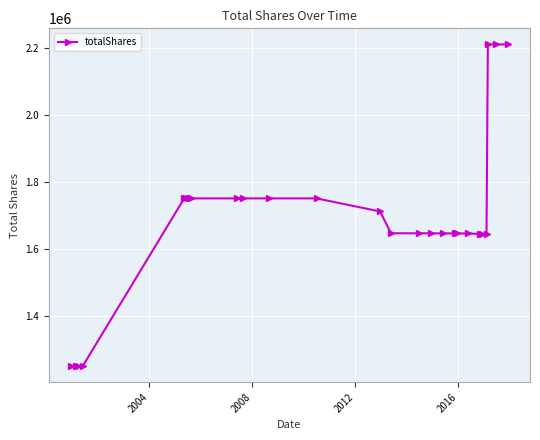

What is the smallest value displayed?

1251200.0